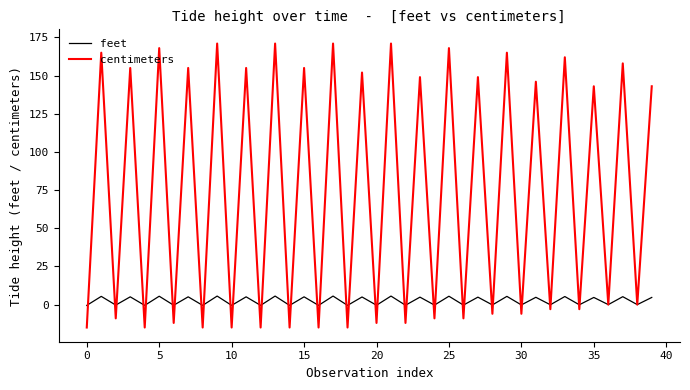

What is the highest value of the centimeters series?

171.0